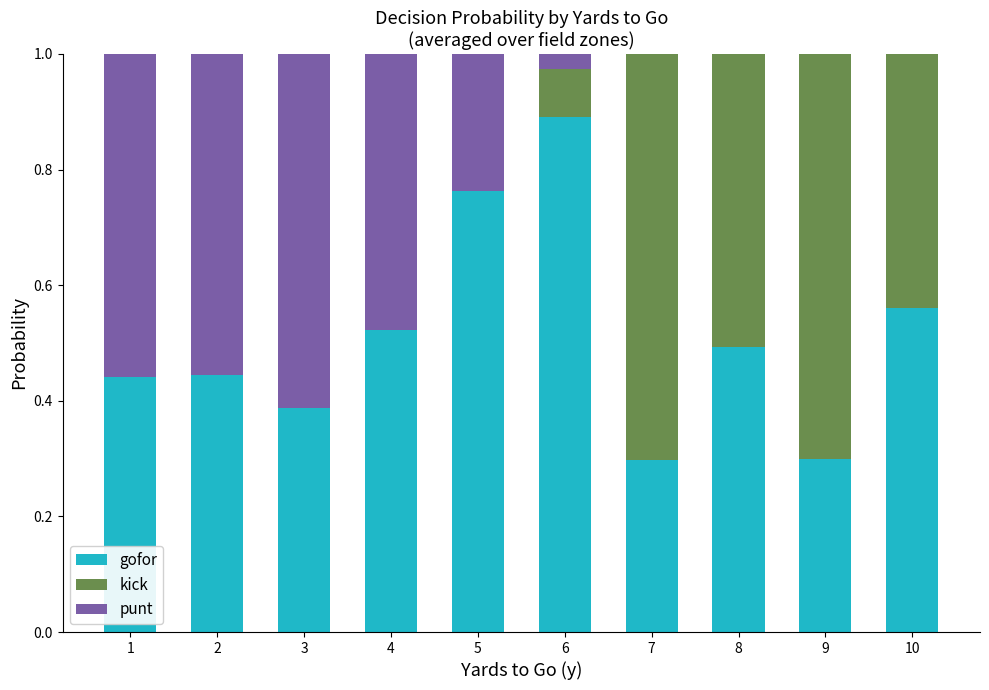

At which label does gofor reach its peak?

6